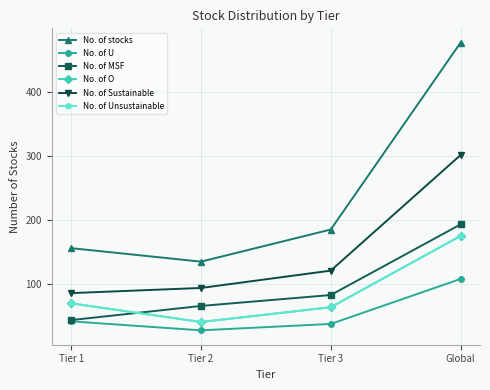

Does the chart have visible grid lines?

Yes